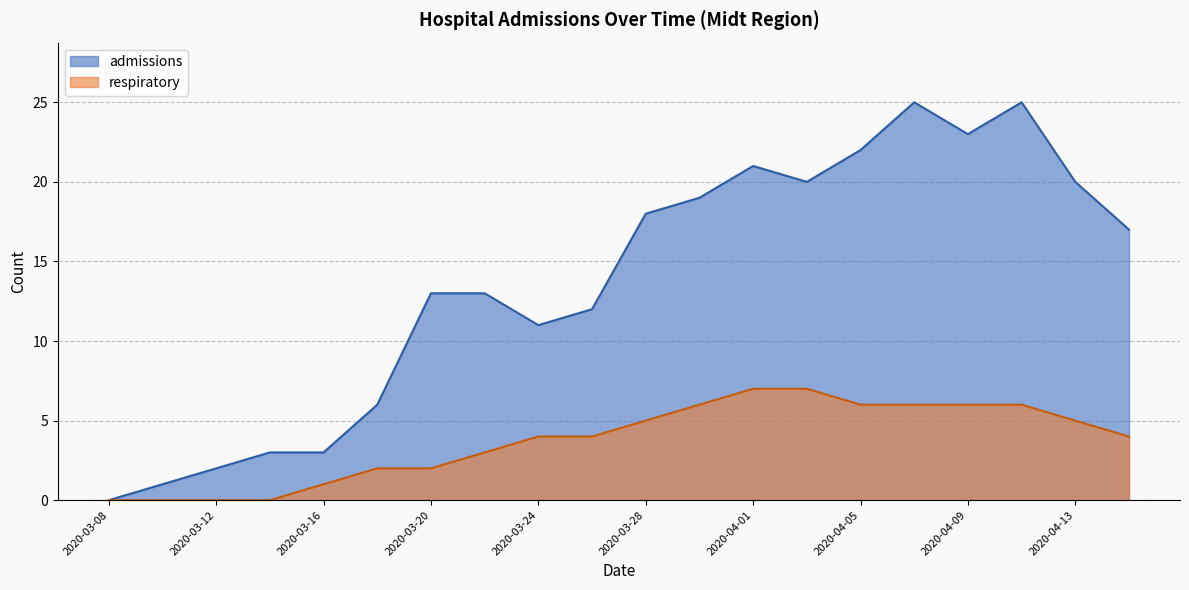

What is the spread (max minus min) of values at 2020-03-30?

13